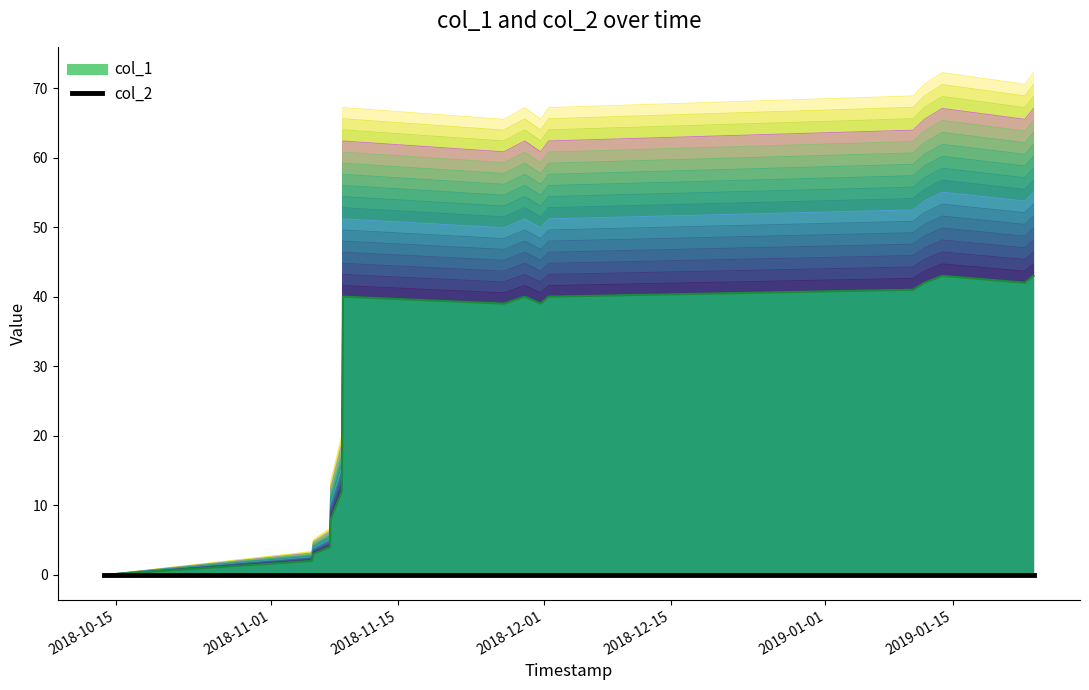

Count the number of categories in the chart.

19